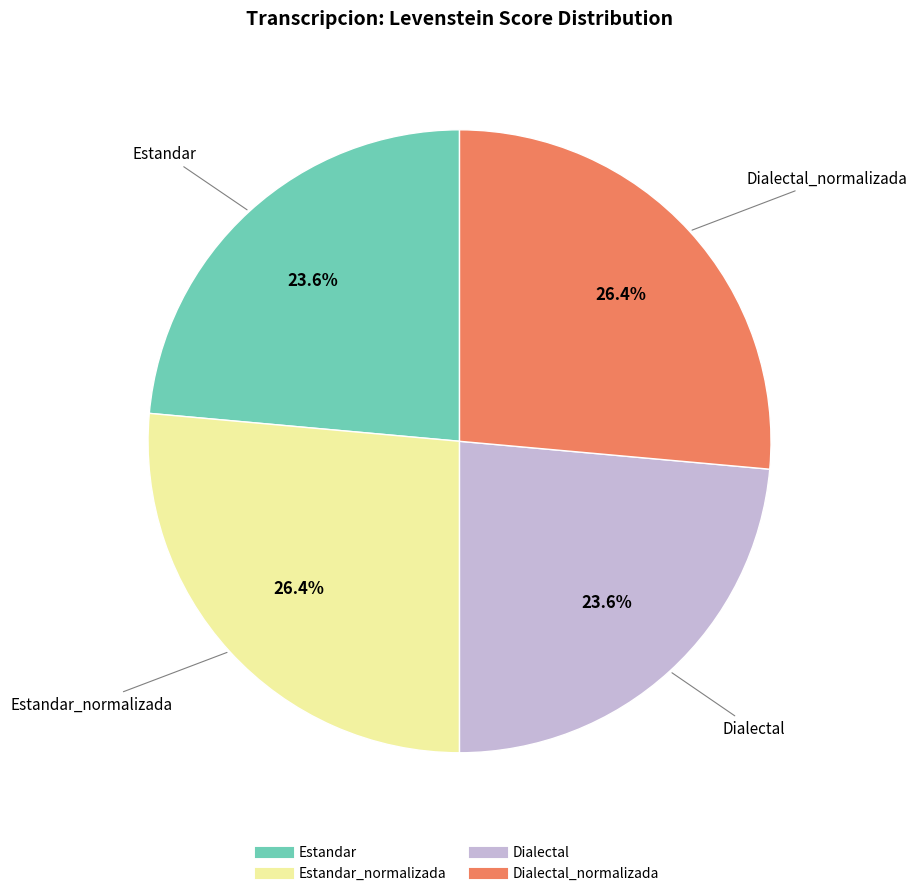

Is there a majority slice in this chart?

No